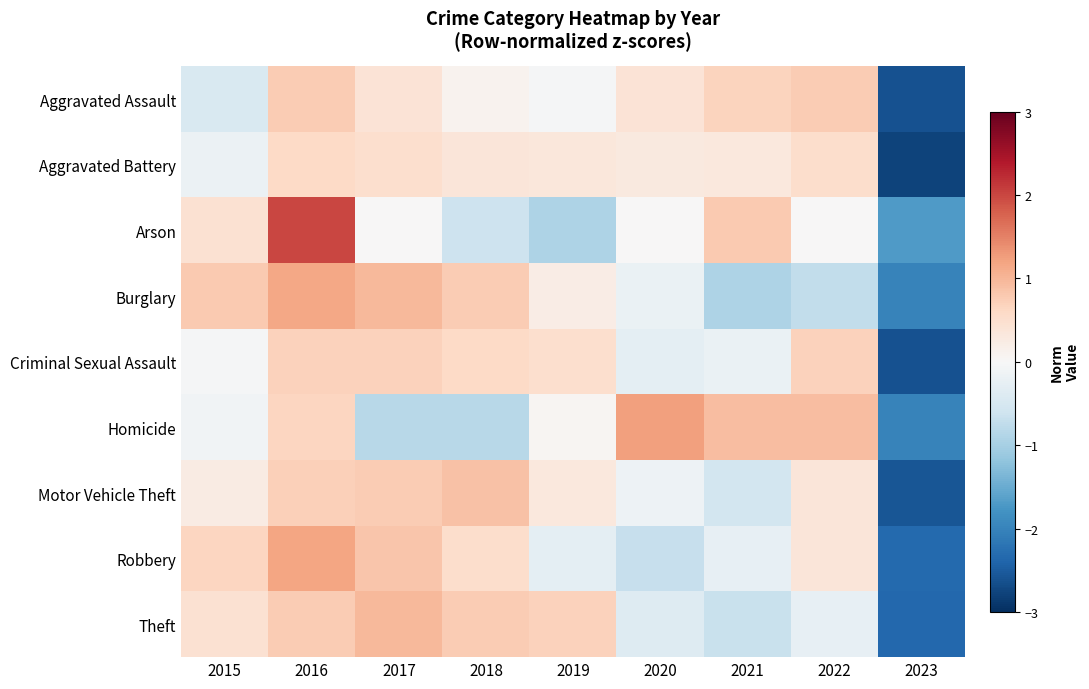

Which has a higher value, 2020 or 2022?

2022